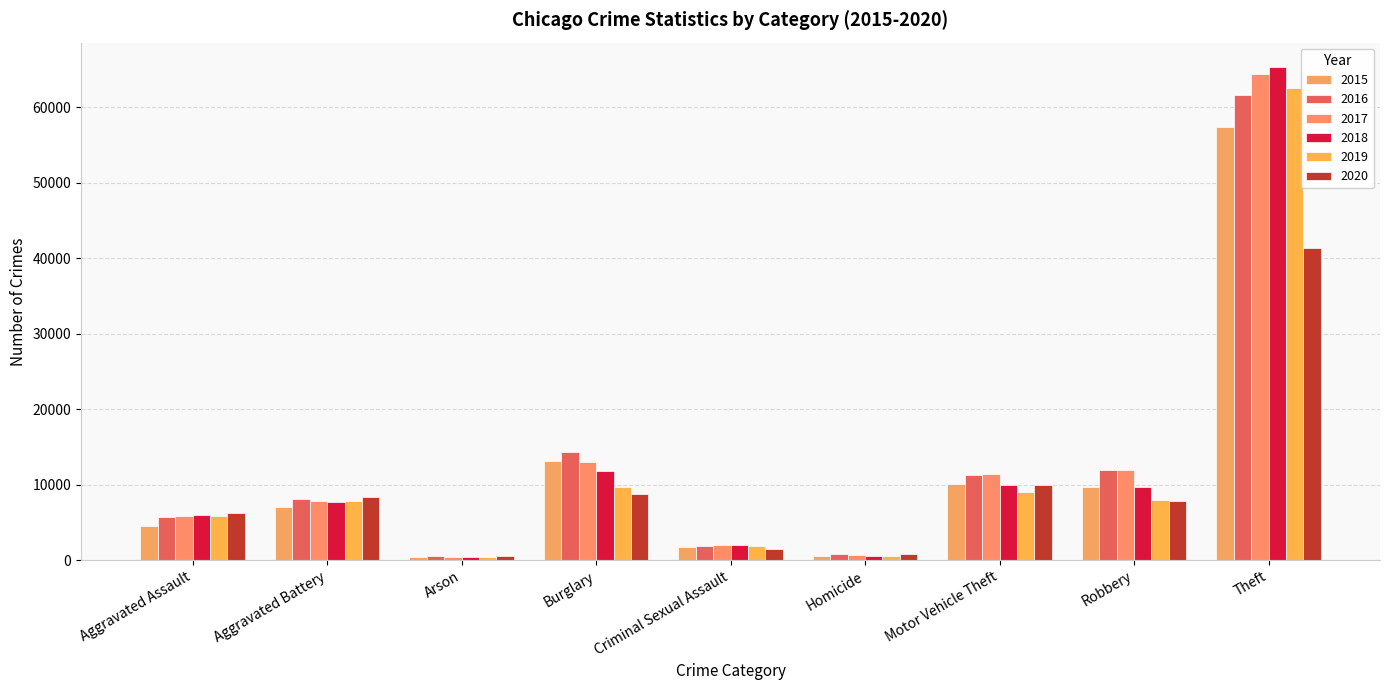

How many bars are there in each group?

6